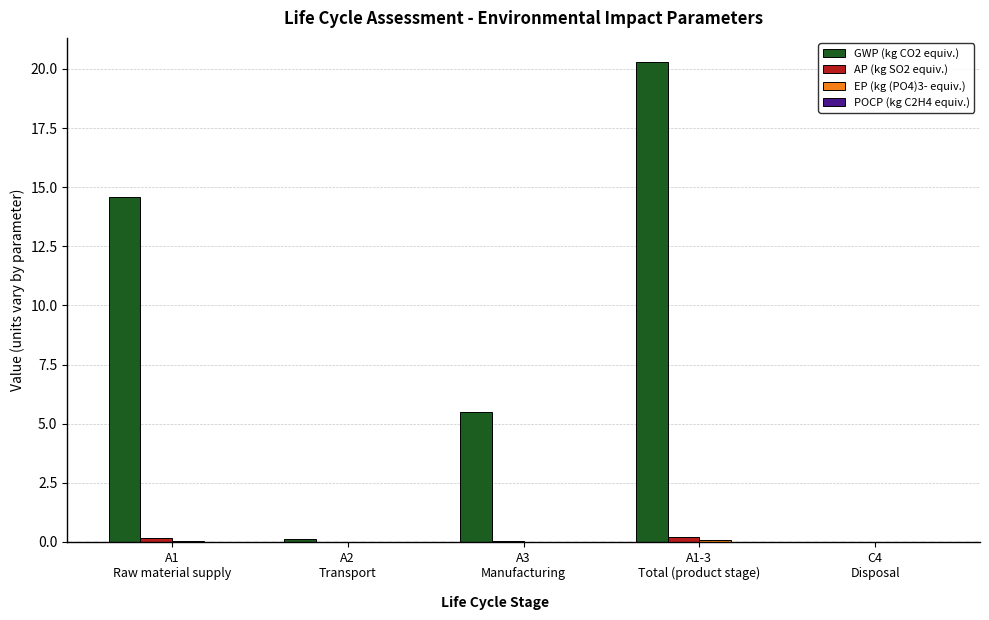

Which series has the largest total across all categories?

GWP (kg CO2 equiv.)